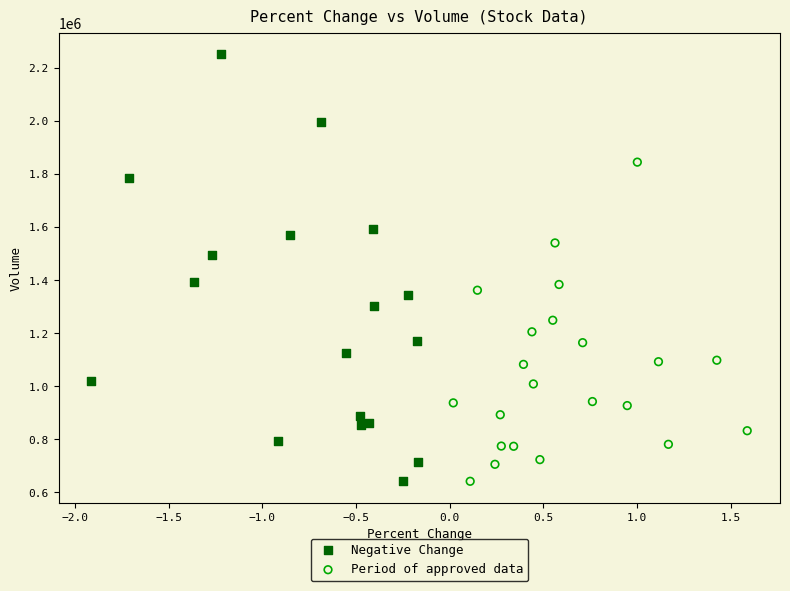

Which series reaches the maximum Y coordinate?

Negative Change